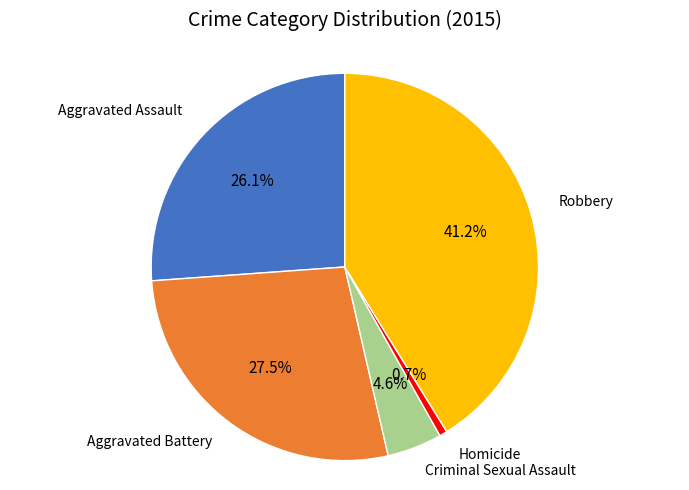

Does any single category account for the majority?

No